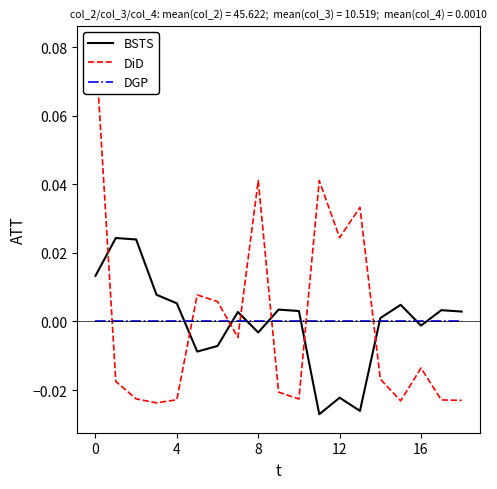

How many values in the BSTS series exceed 0?

12